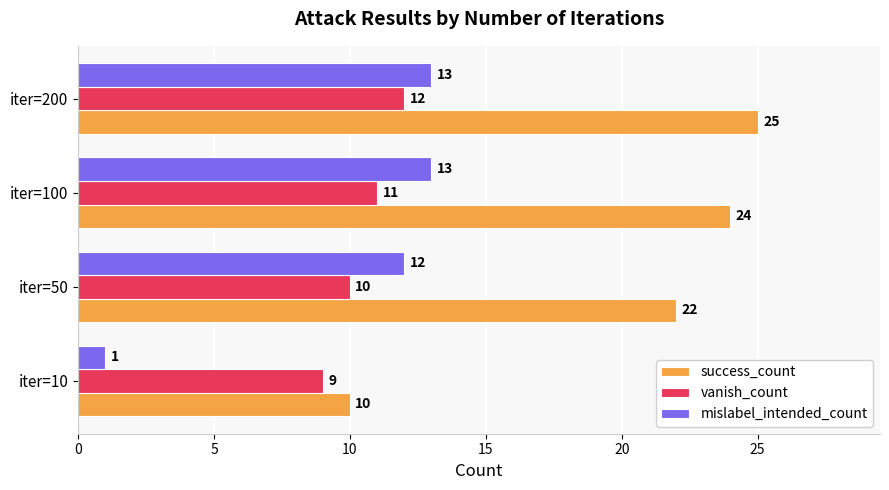

Which label corresponds to the smallest value in the chart?

iter=10